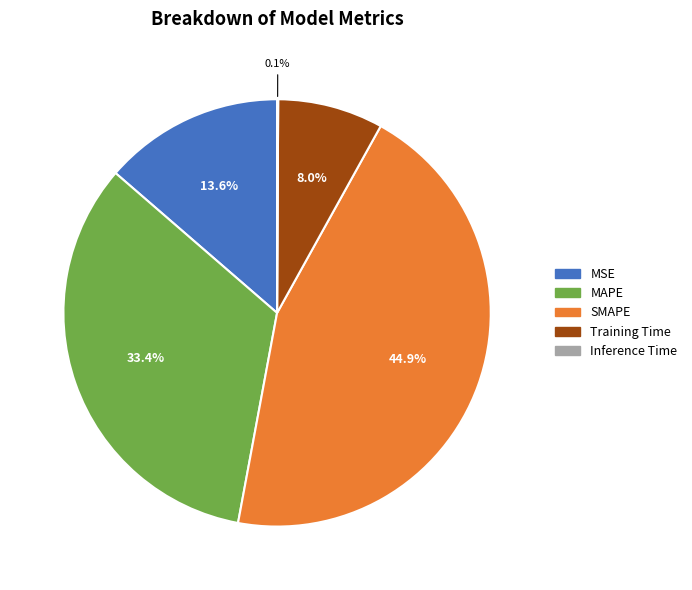

Which category has the biggest portion of the pie?

SMAPE